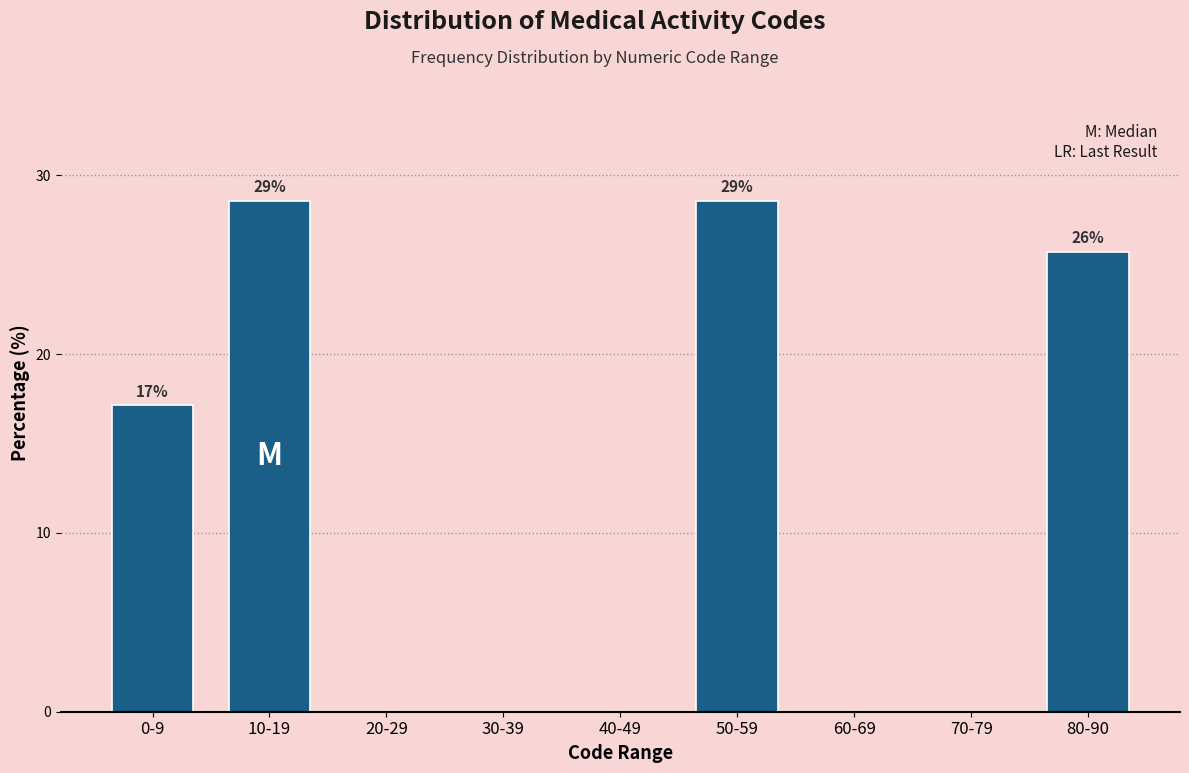

Reading left to right, extract all data points from this chart.

0-9=17.1	10-19=28.6	20-29=0.0	30-39=0.0	40-49=0.0	50-59=28.6	60-69=0.0	70-79=0.0	80-90=25.7